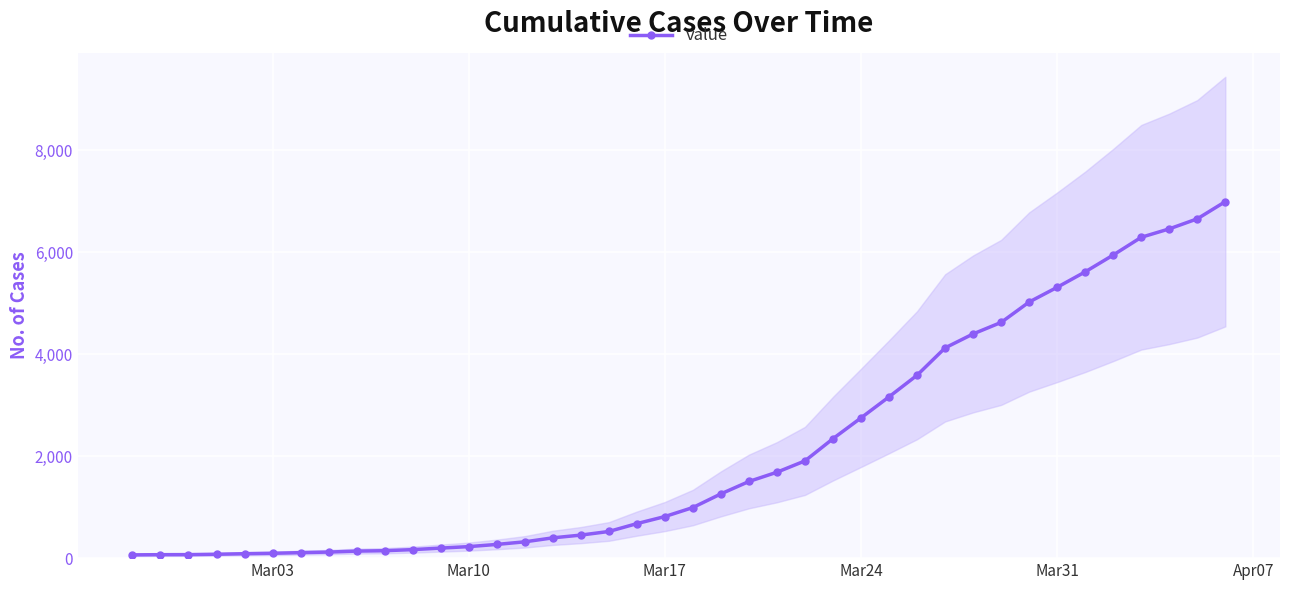

What position from the right is Mar24?

14